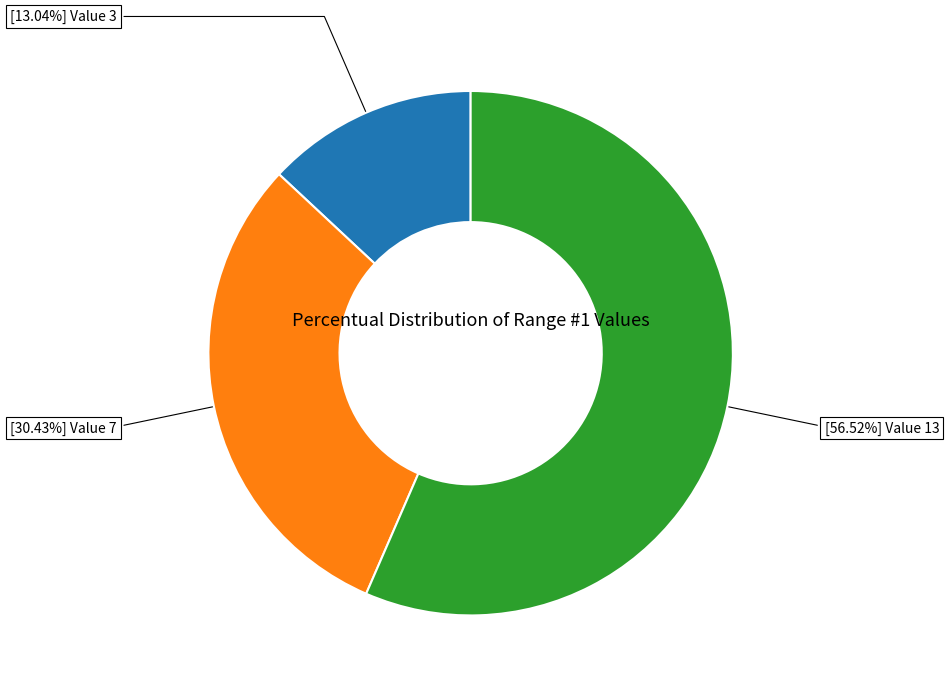

Does any single category account for the majority?

Yes